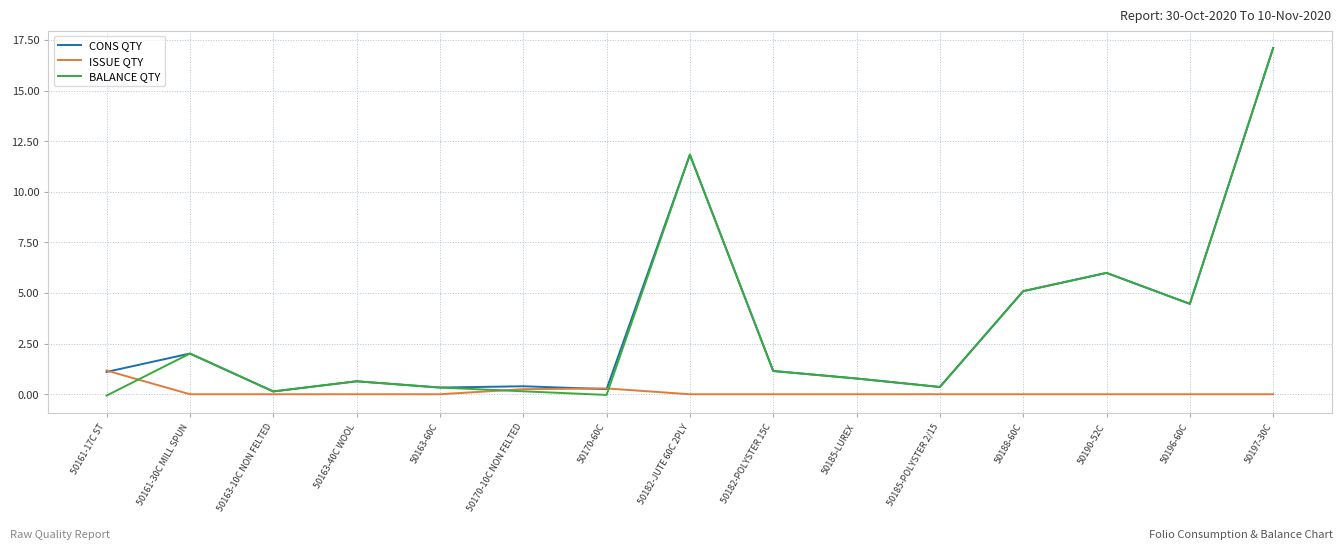

At which category is the sum across all series the highest?

50197-30C